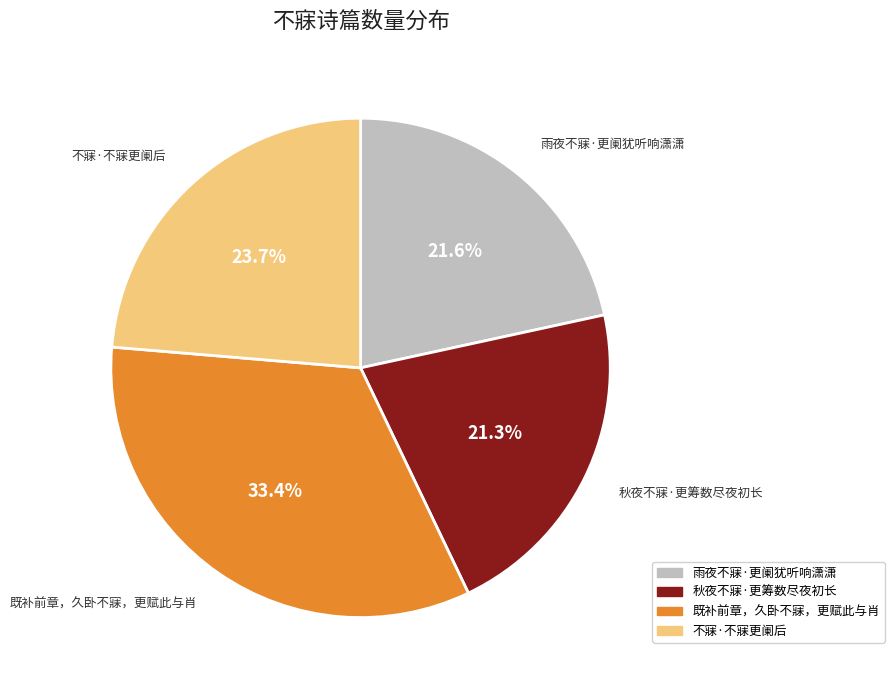

Is it true that 不寐·不寐更阑后 is 18% of the pie?

False